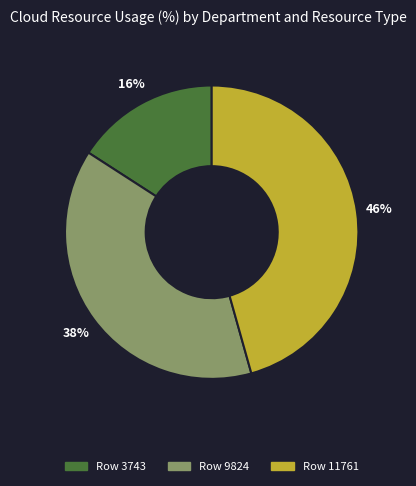

Is there a majority slice in this chart?

No